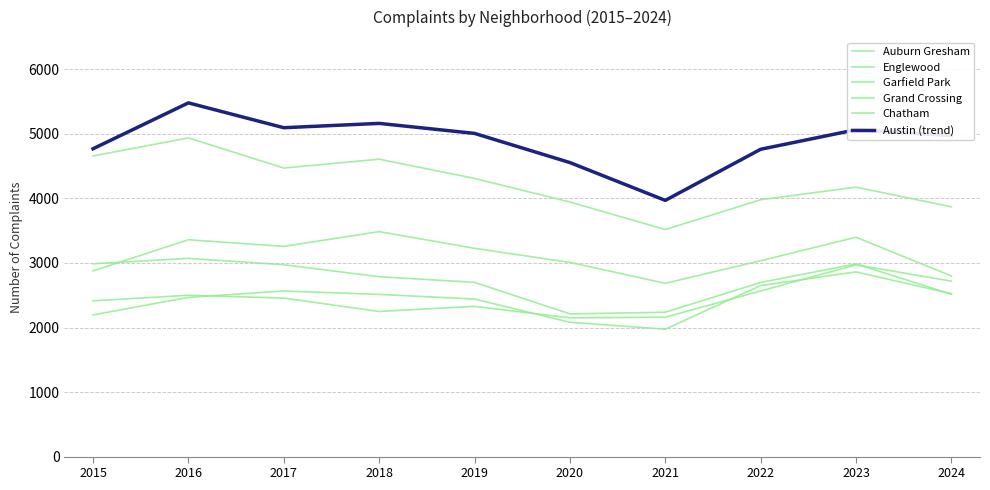

Is this an area chart (filled region under the line)?

No